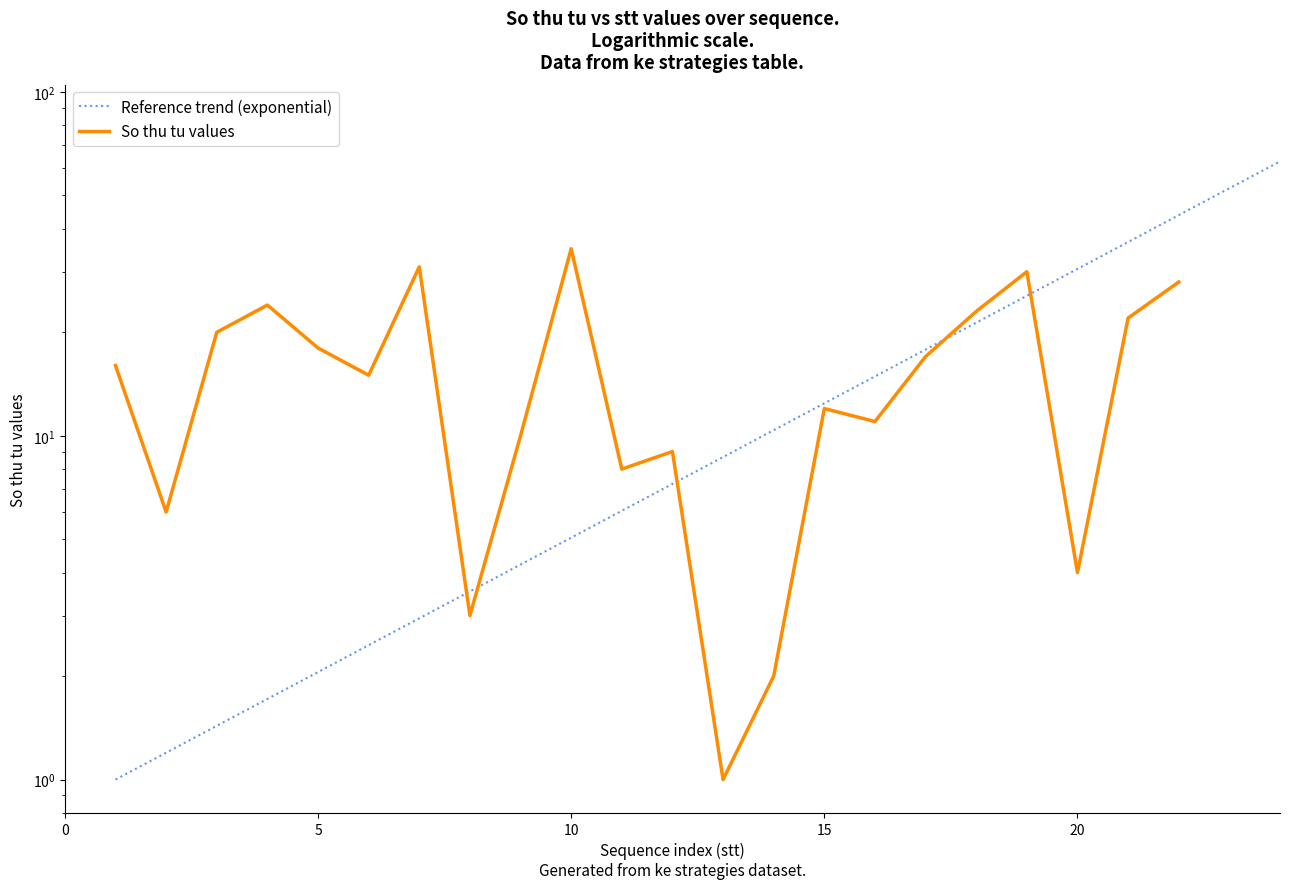

Where does the data first go above 16?

3